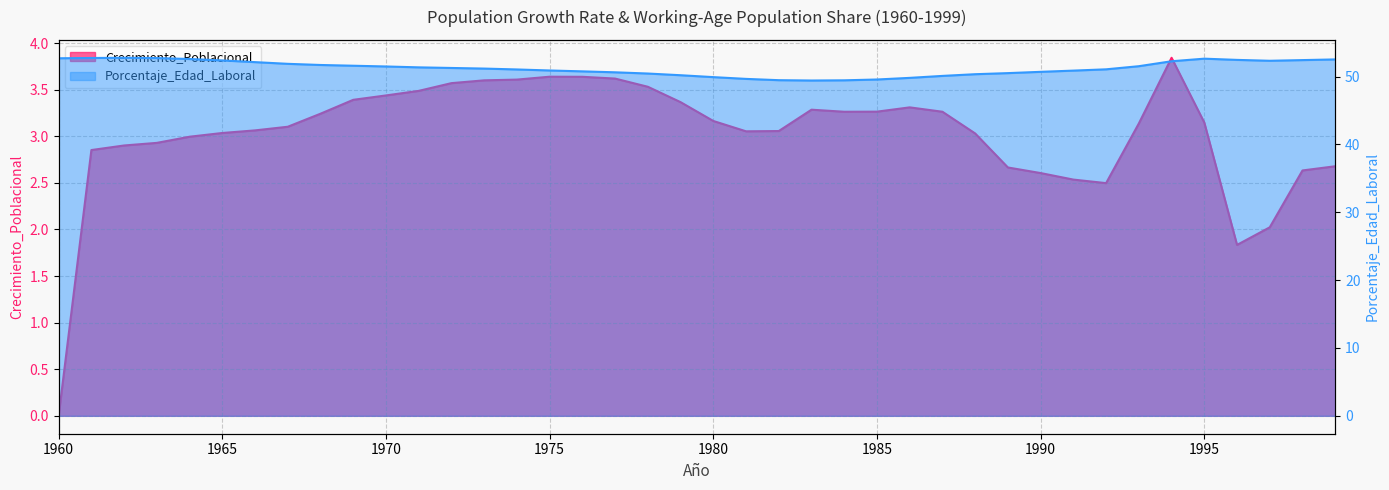

Where is Porcentaje_Edad_Laboral nearest to the value 51?

1974